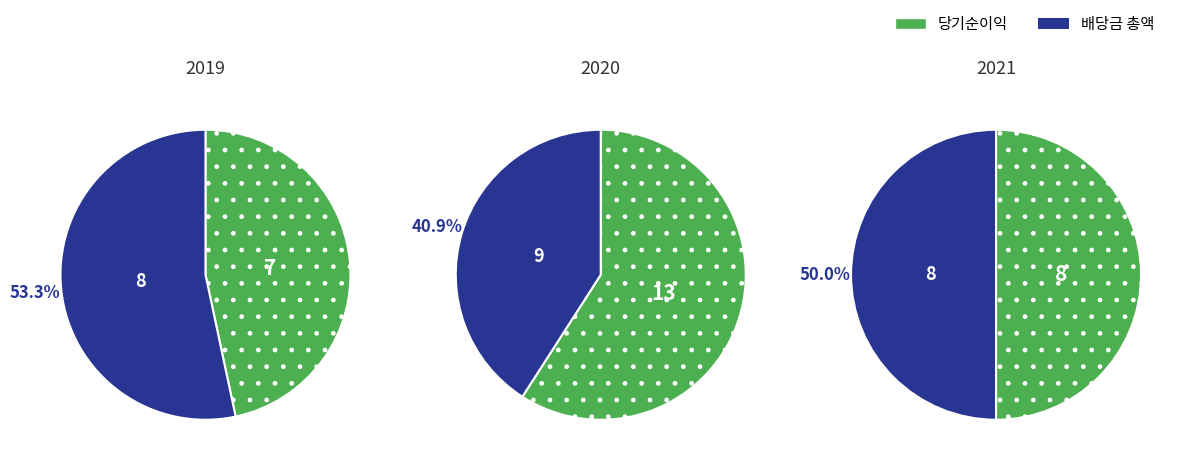

True or false: Criminal Sexual Assault accounts for 11% of the total.

False